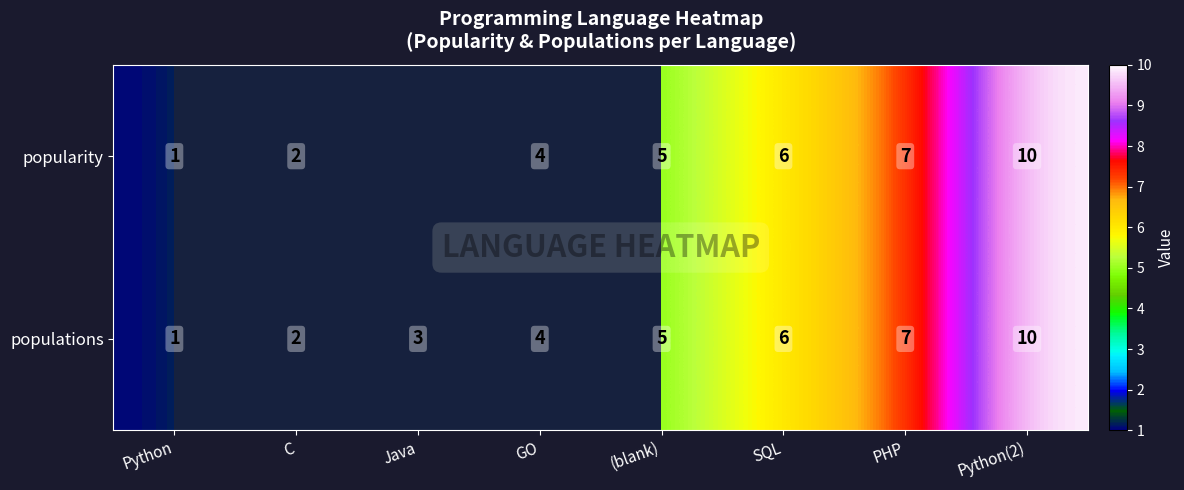

The populations series shows 2 at SQL. True or false?

False